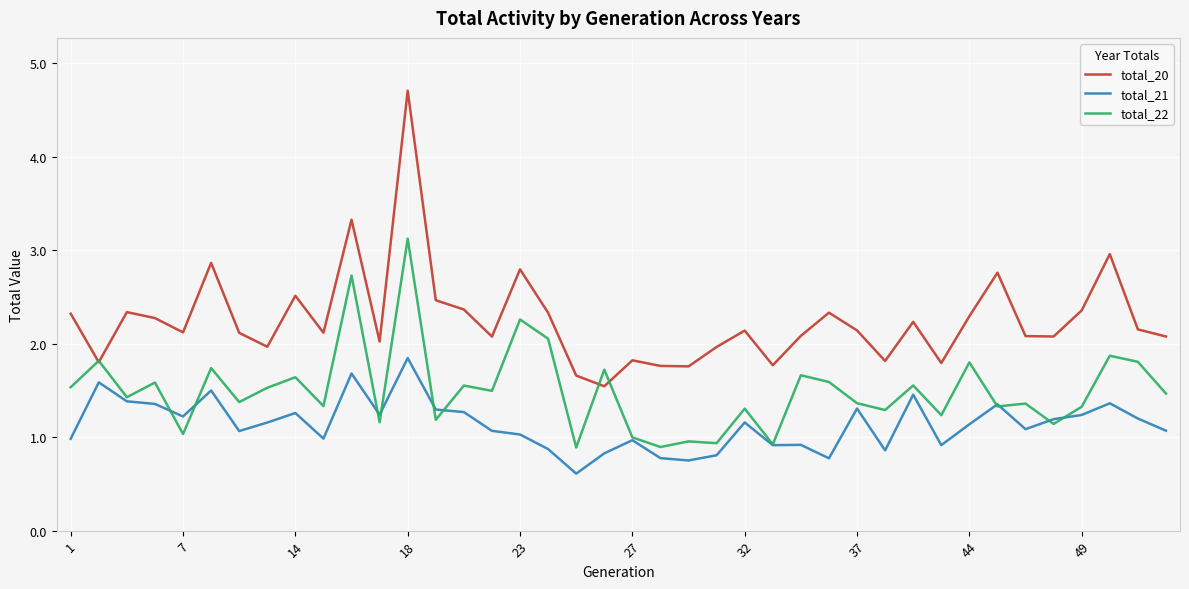

What is the minimum value shown in the chart?

0.6